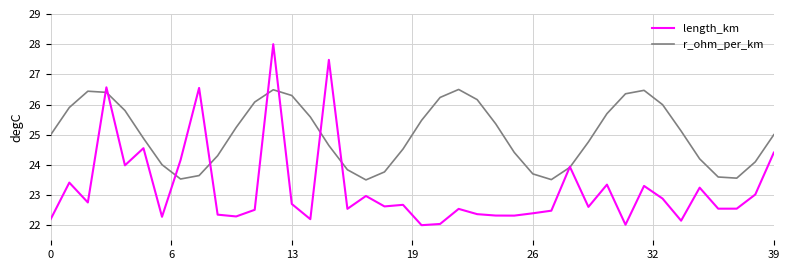

What is the lowest value of the r_ohm_per_km series?

23.5